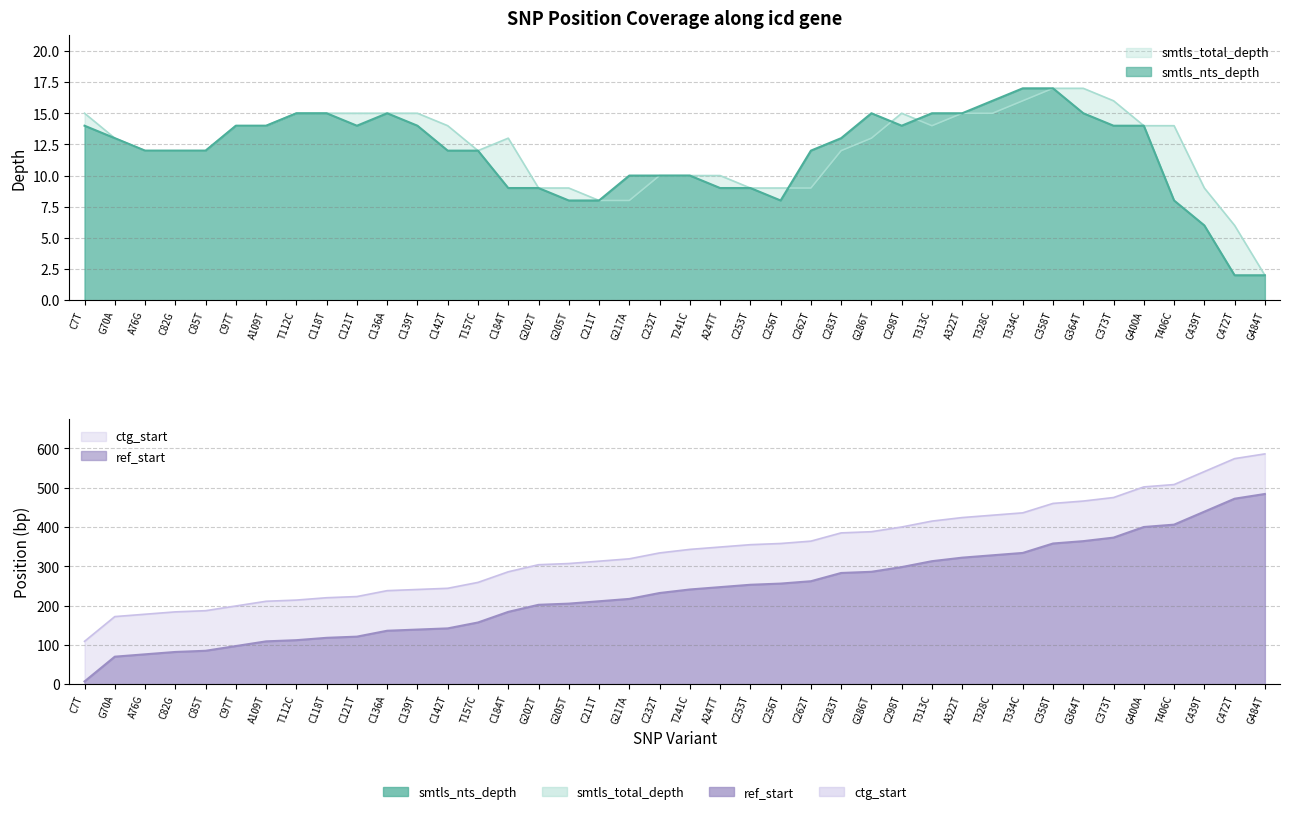

What is the greatest value displayed?

586